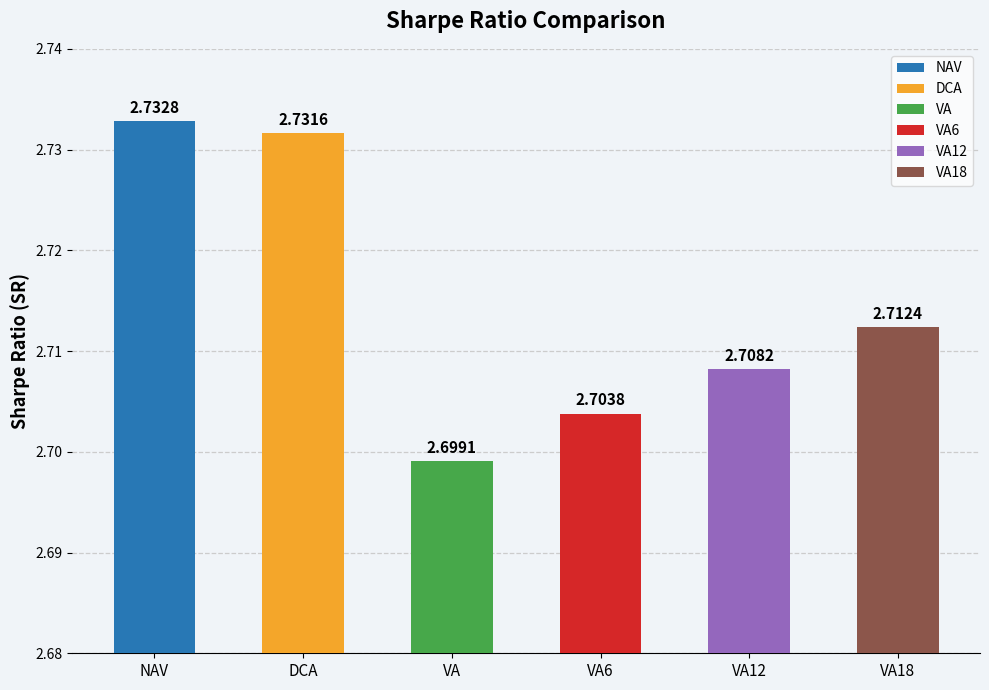

List the labels in order of value, largest first.

NAV, DCA, VA18, VA12, VA6, VA